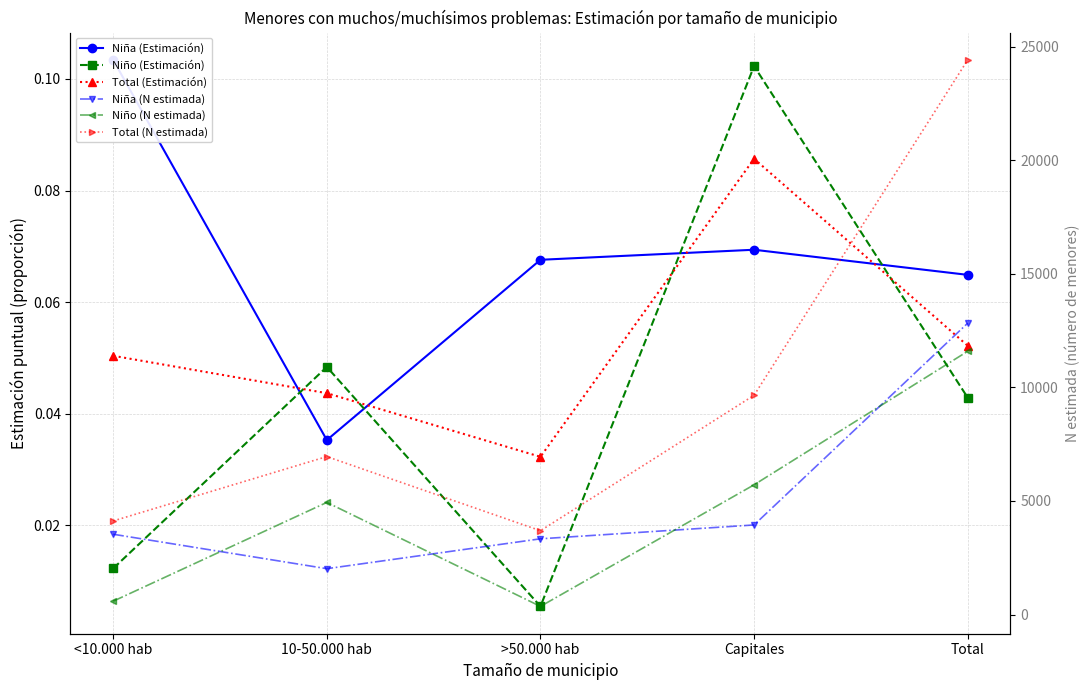

Between Capitales and Total, which series saw the biggest shift?

Total (N estimada)